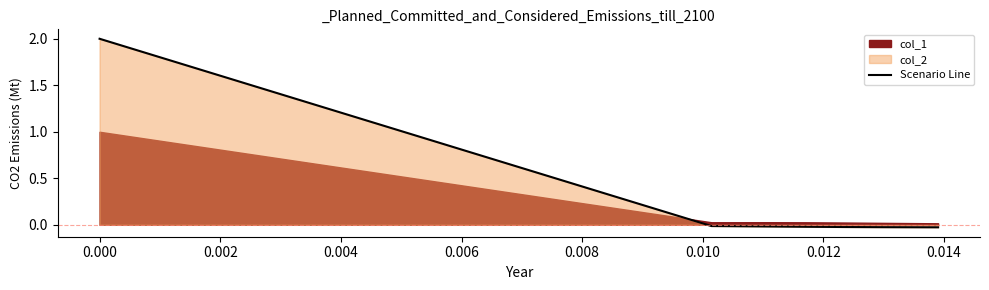

How many values are below 0?

6